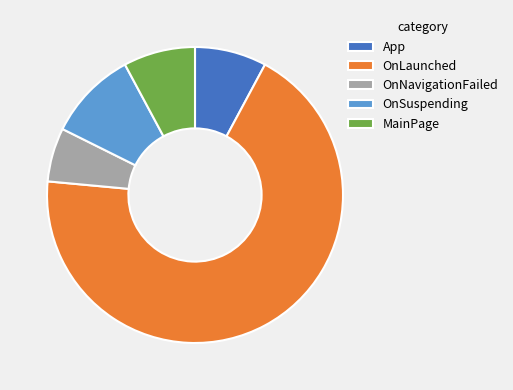

How many segments does this pie chart have?

5